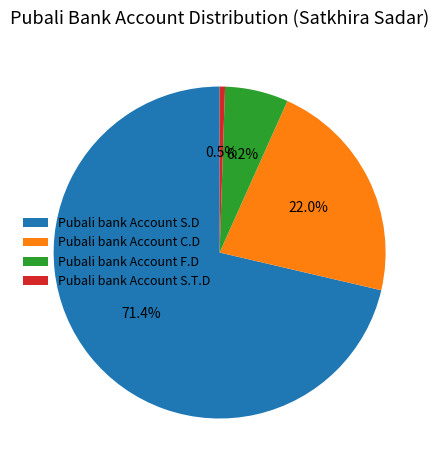

To the nearest percent, what is the combined percentage of Pubali bank Account S.T.D and Pubali bank Account C.D?

22%